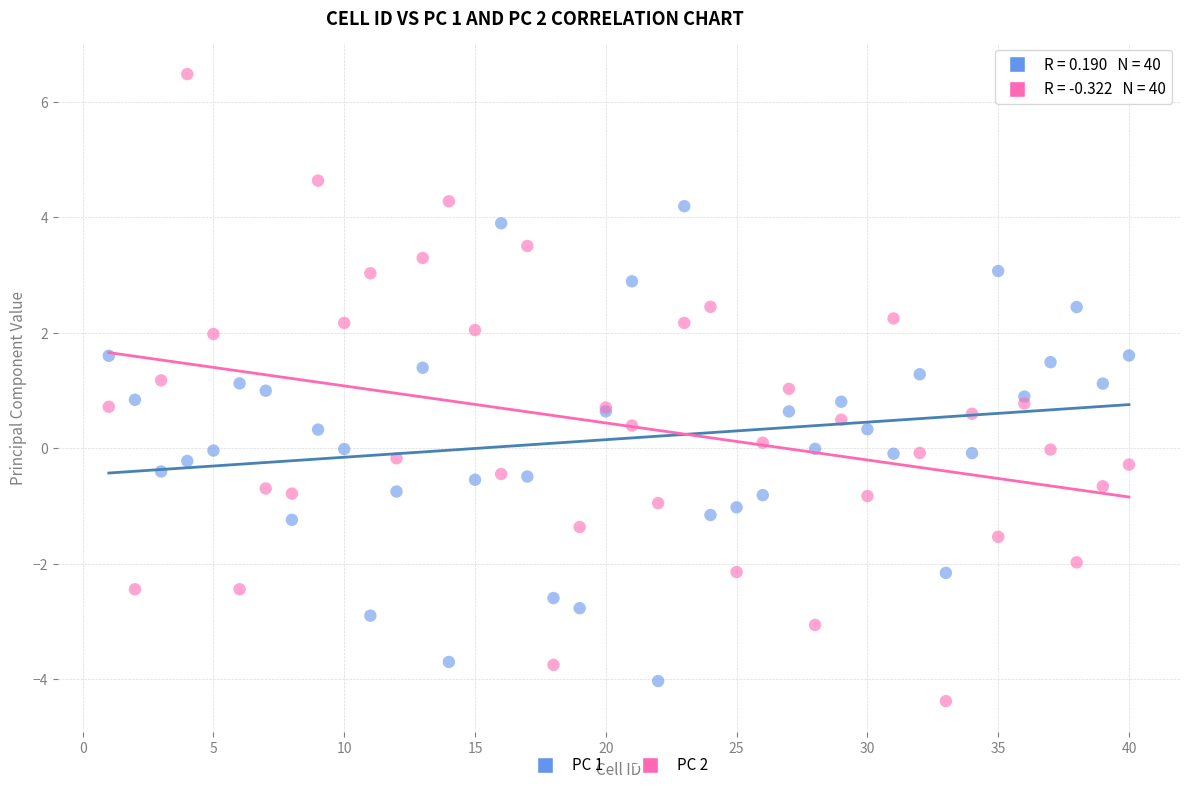

What are all the series names shown in the legend?

PC 1, PC 2